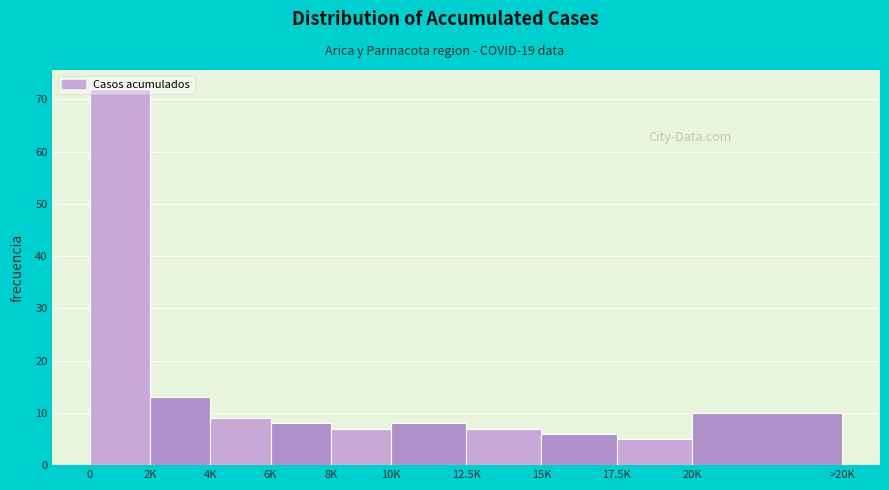

What is the greatest value displayed?

72